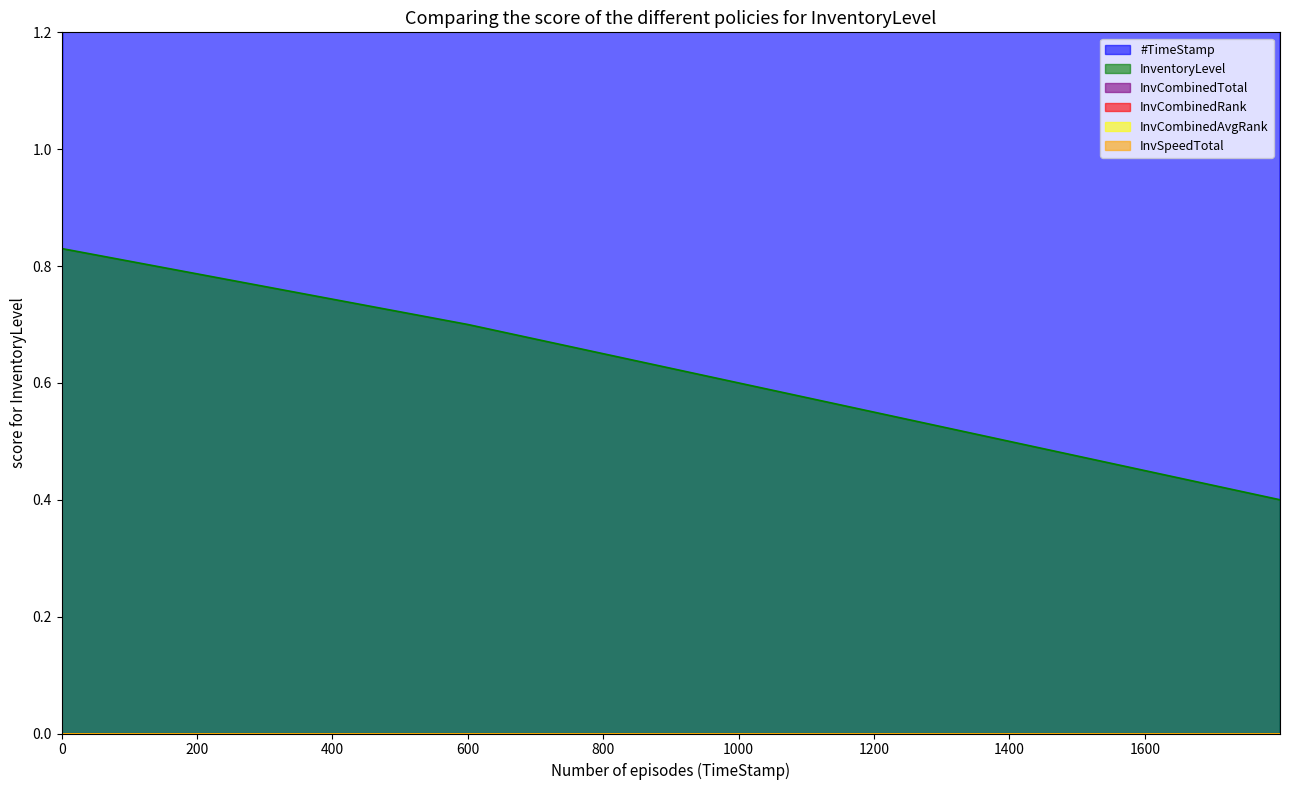

True or false: InvSpeedTotal has a value of 0.0 at 0.0.

True